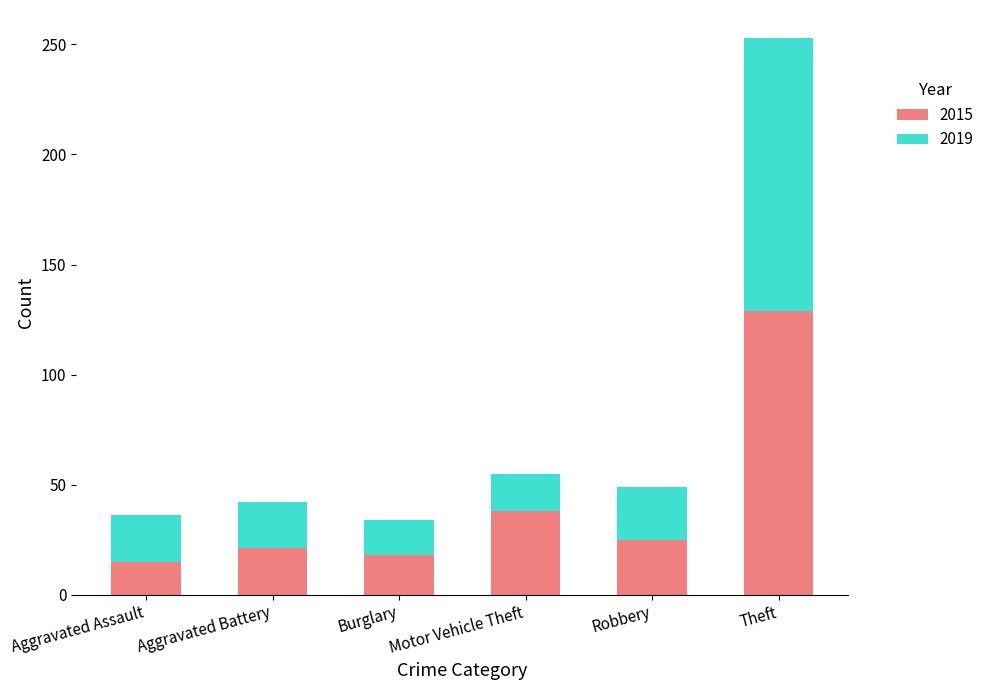

The 2015 series shows 15 at Aggravated Assault. True or false?

True